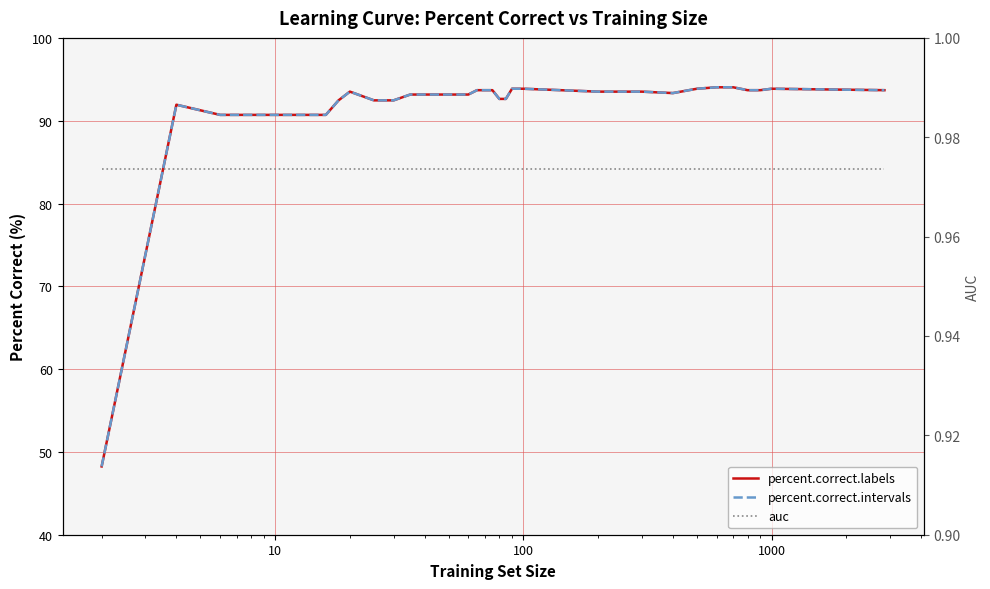

How many lines are shown in the chart?

3